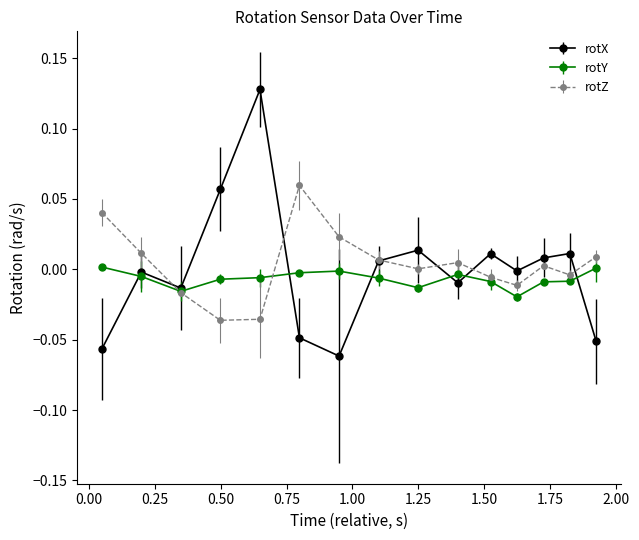

What are all the series names shown in the legend?

rotX, rotY, rotZ